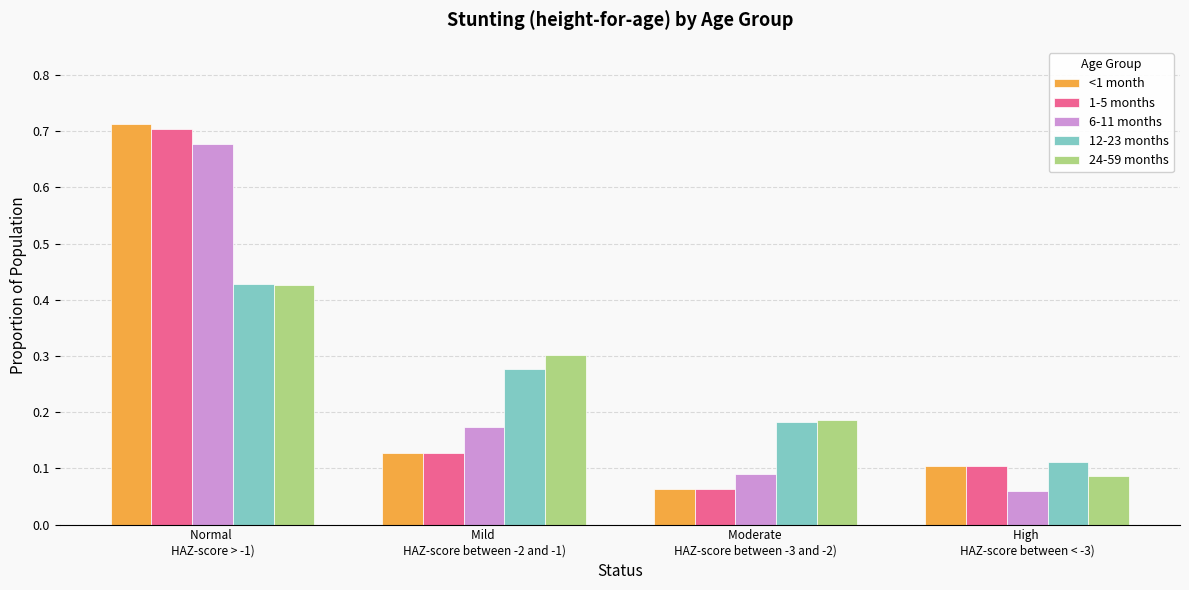

At which label does 1-5 months reach its peak?

Normal 
HAZ-score > -1)